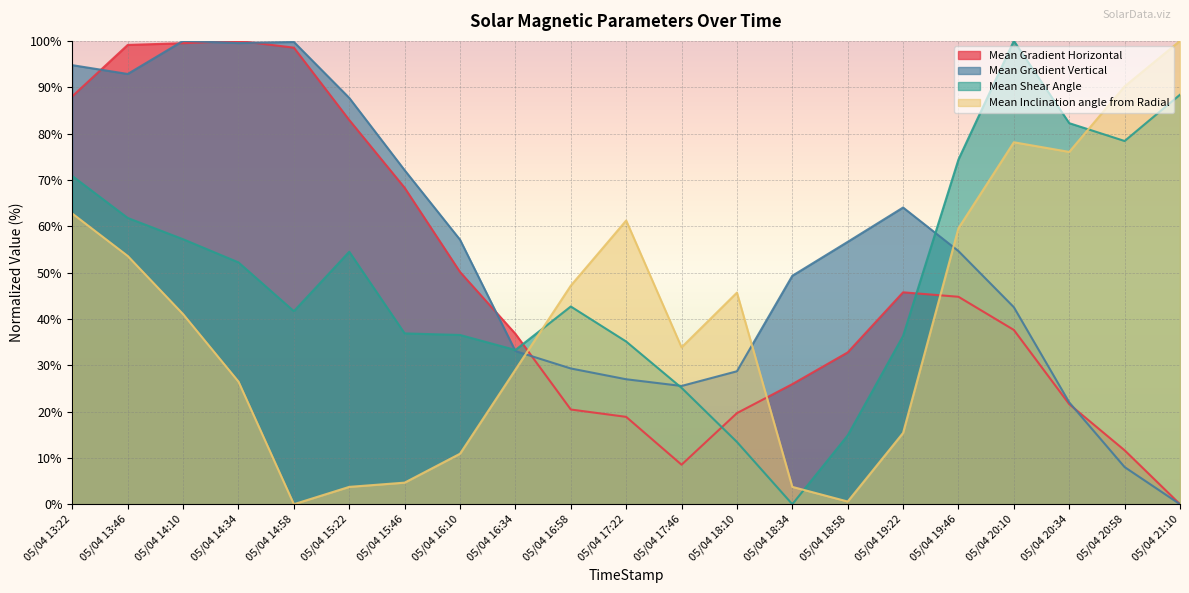

What is the label of the 17th point from the left?

05/04 19:46